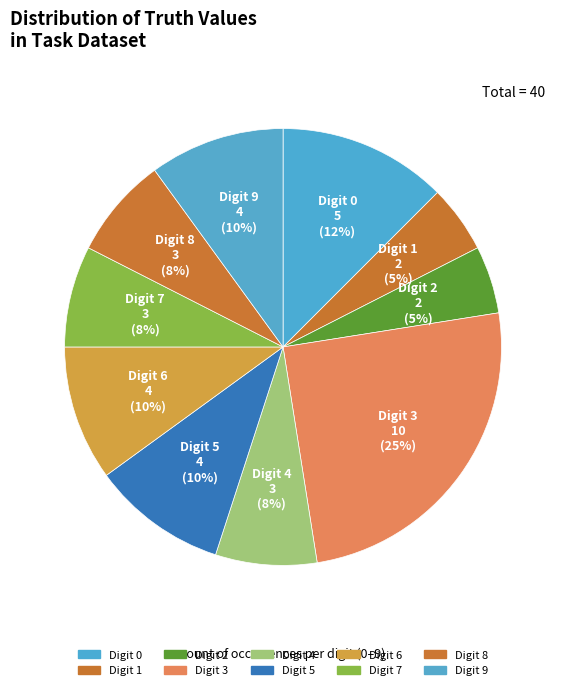

Which slice is the smallest?

1